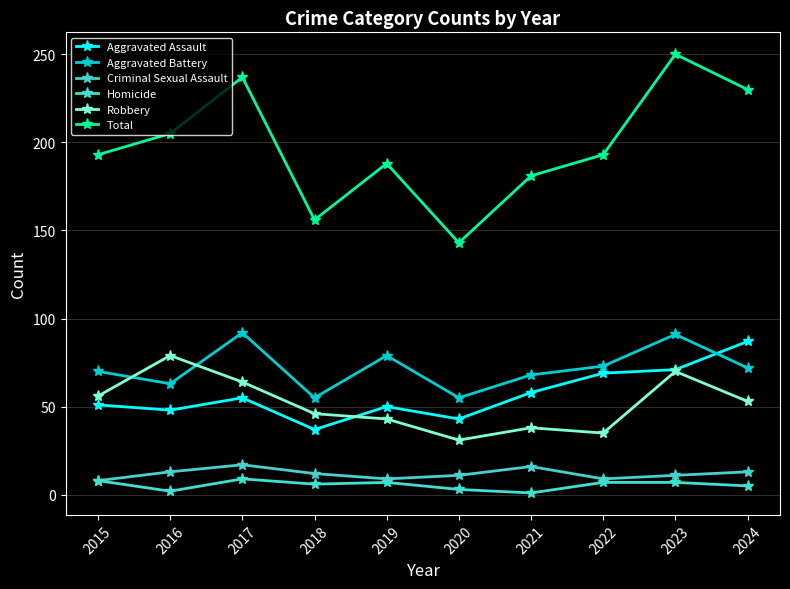

The value of Robbery at 2023 is 70. True or false?

True